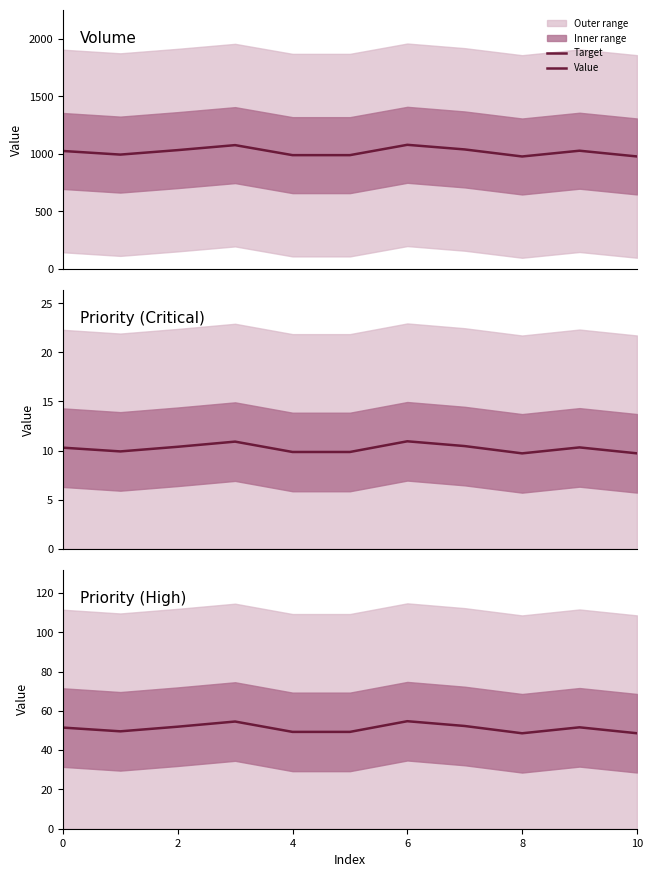

Does the chart have visible grid lines?

No